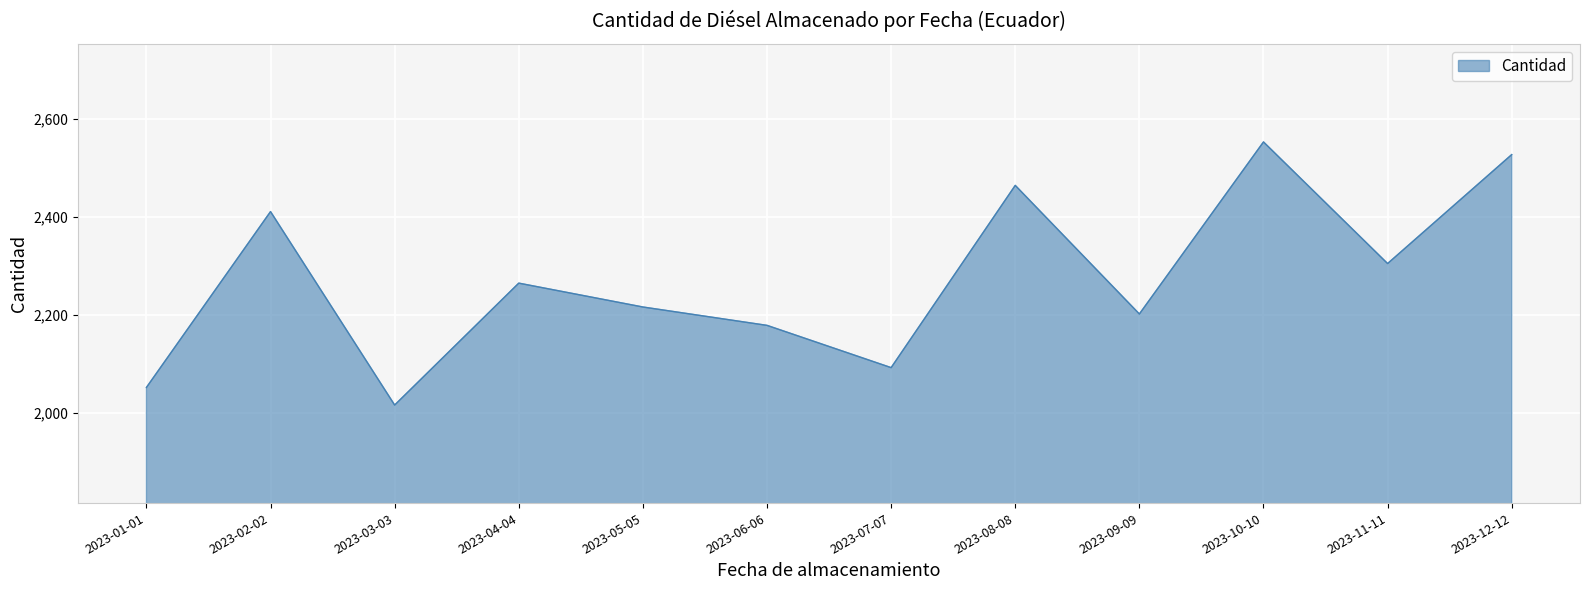

Is it true that the value at 2023-10-10 is 2552.4?

True